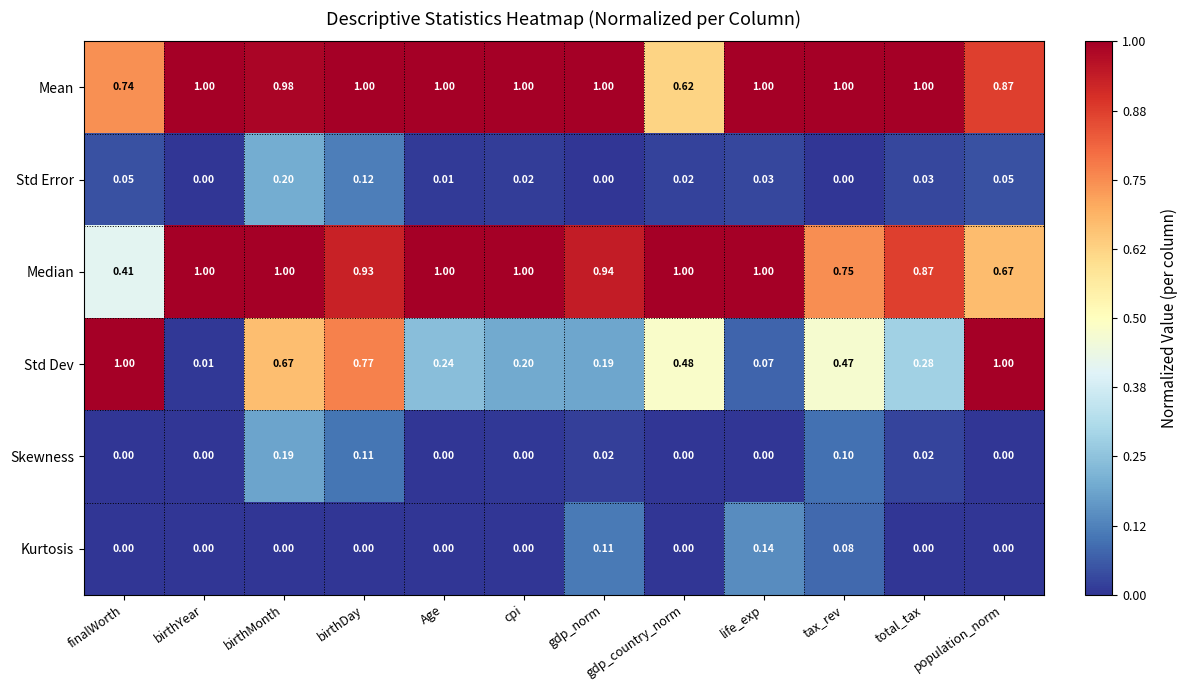

Rank the series at birthMonth from lowest to highest value.

Kurtosis, Skewness, Std Error, Std Dev, Mean, Median